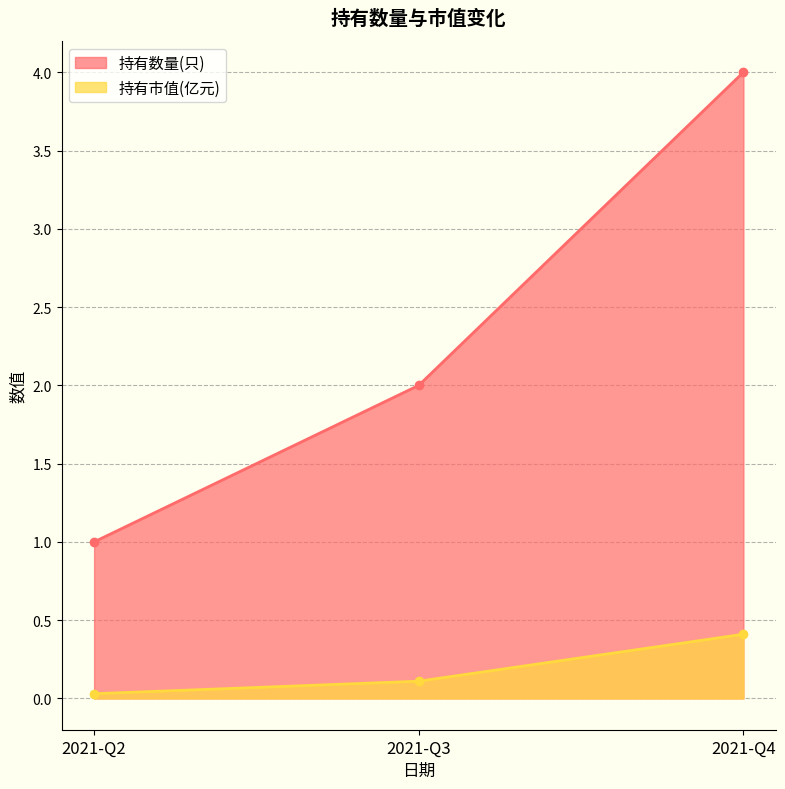

Count the number of categories in the chart.

3